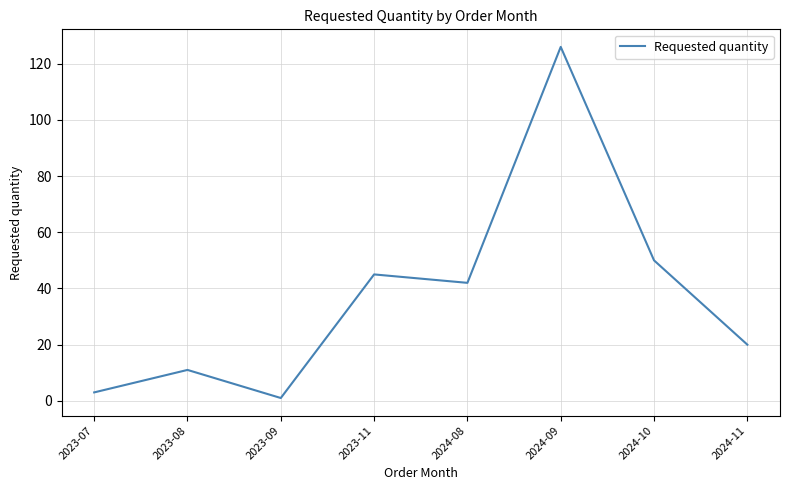

What is the change in value from 2023-07 to 2023-09?

-2